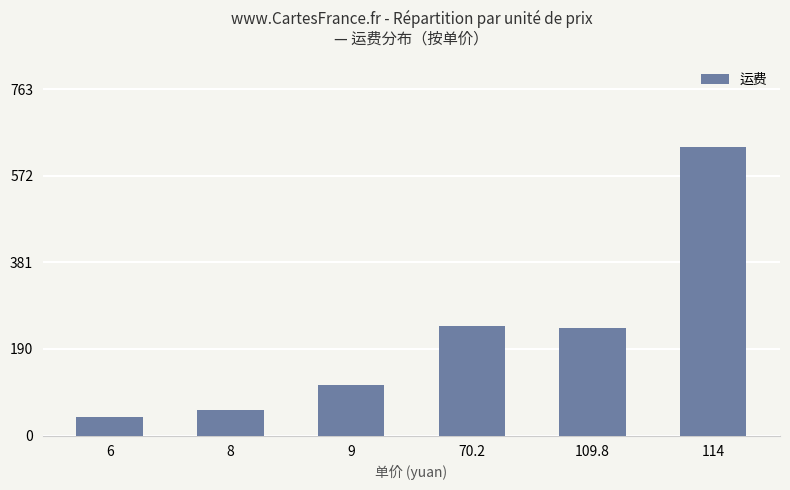

The chart shows a value of 236.7 at 109.8. True or false?

True